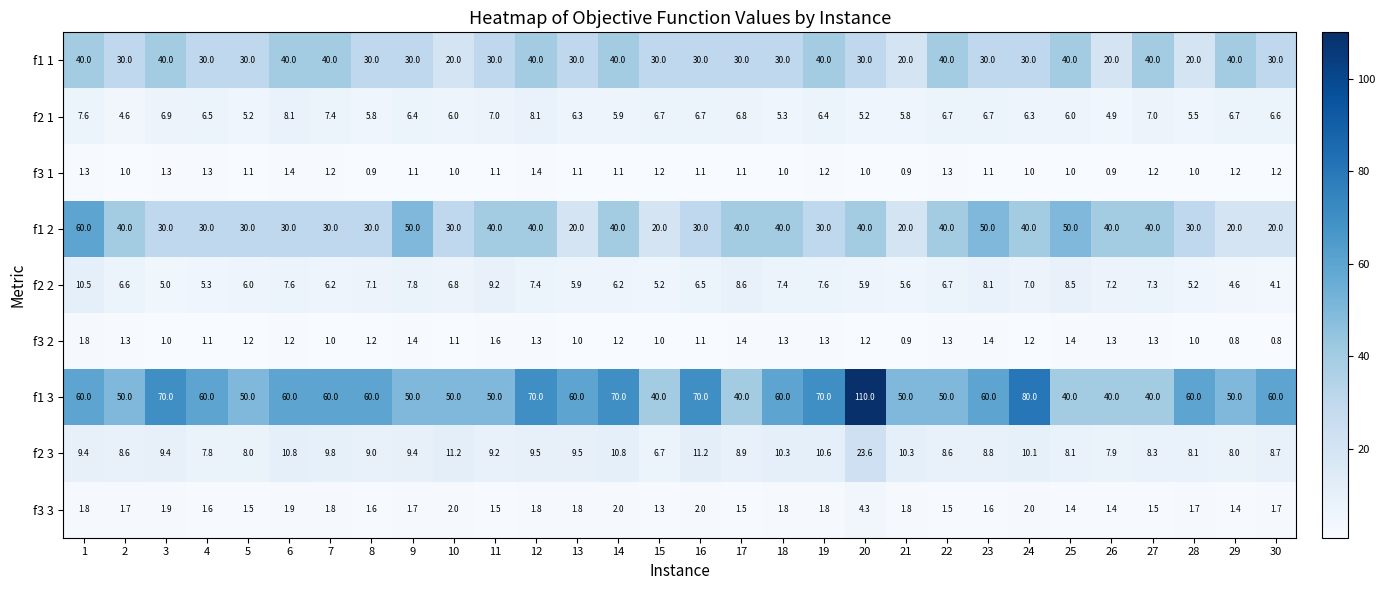

How many f1 3 values are between 50 and 60?

18